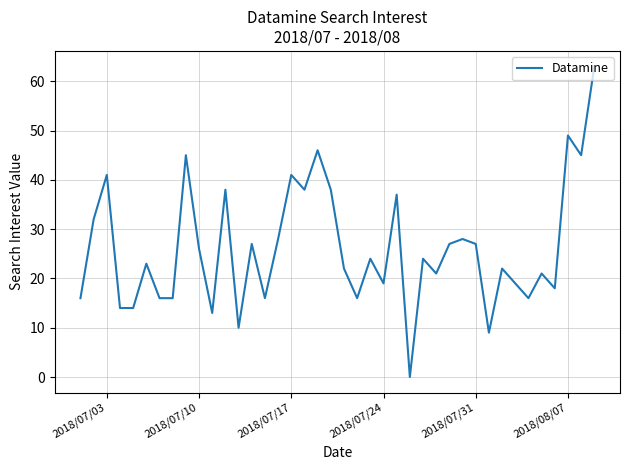

What is the maximum value shown in the chart?

63